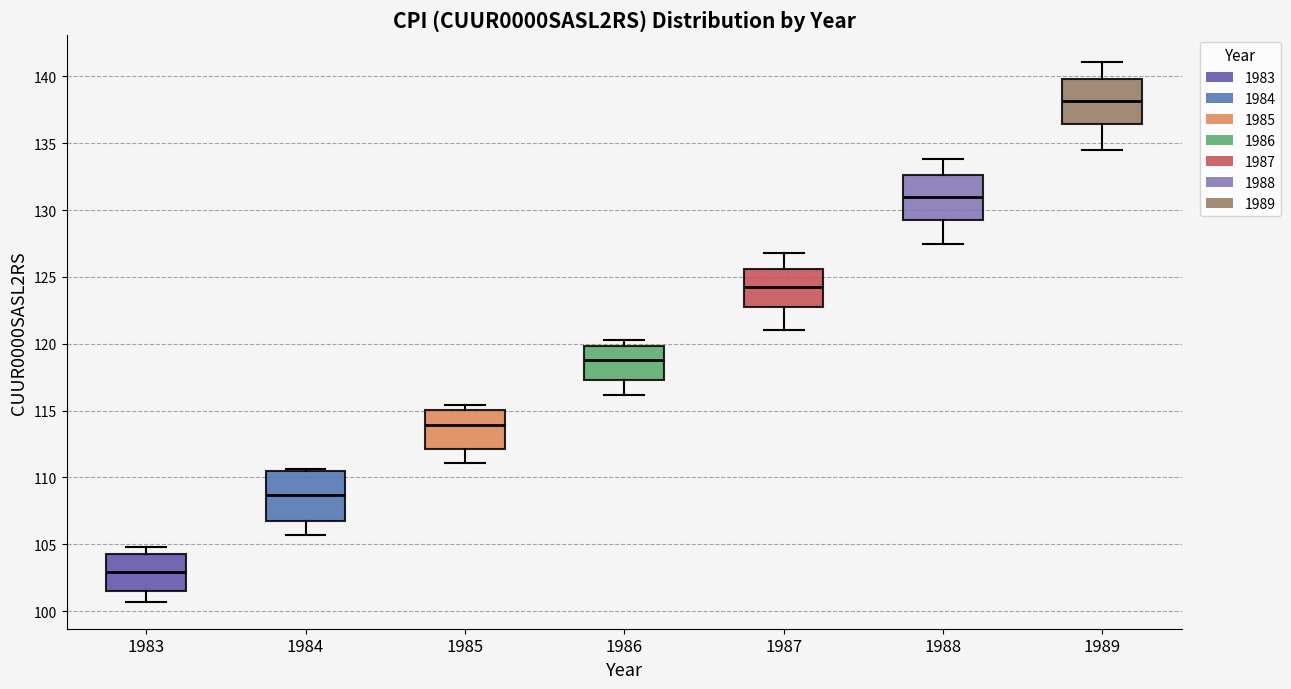

Reading left to right, read every box against the y-axis: the position of its median line, the range the box covers, and the ends of its whiskers. The values are not printed on the chart, so give them approximately, as read against the axis.

1983: median 103.0, box 101.5 to 104.5, whiskers 100.5 to 105.0
1984: median 108.5, box 106.5 to 110.5, whiskers 105.5 to 110.5
1985: median 114.0, box 112.0 to 115.0, whiskers 111.0 to 115.5
1986: median 119.0, box 117.5 to 120.0, whiskers 116.0 to 120.5
1987: median 124.5, box 123.0 to 125.5, whiskers 121.0 to 127.0
1988: median 131.0, box 129.5 to 132.5, whiskers 127.5 to 134.0
1989: median 138.0, box 136.5 to 140.0, whiskers 134.5 to 141.0